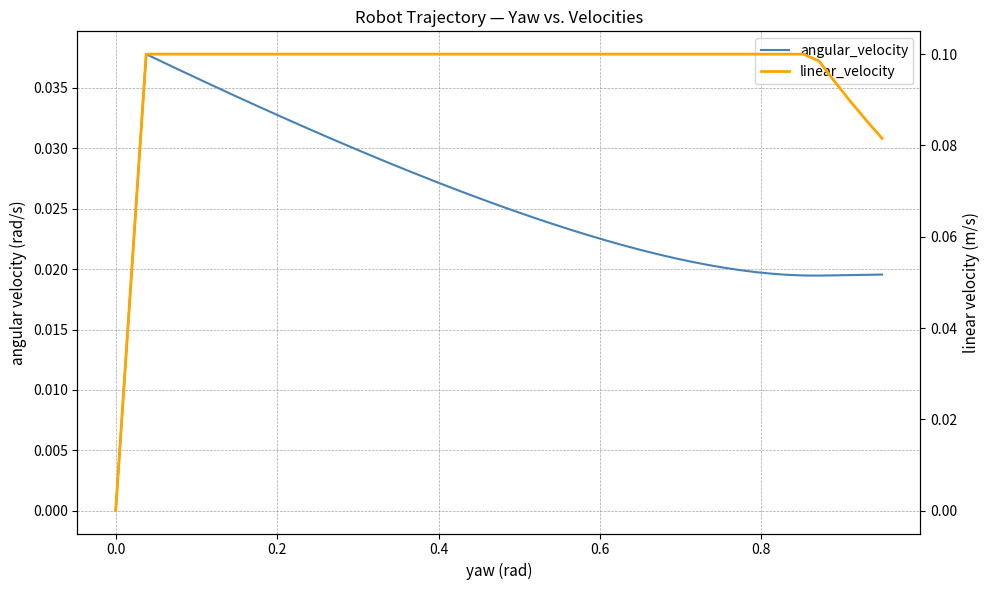

Is this an area chart (filled region under the line)?

No